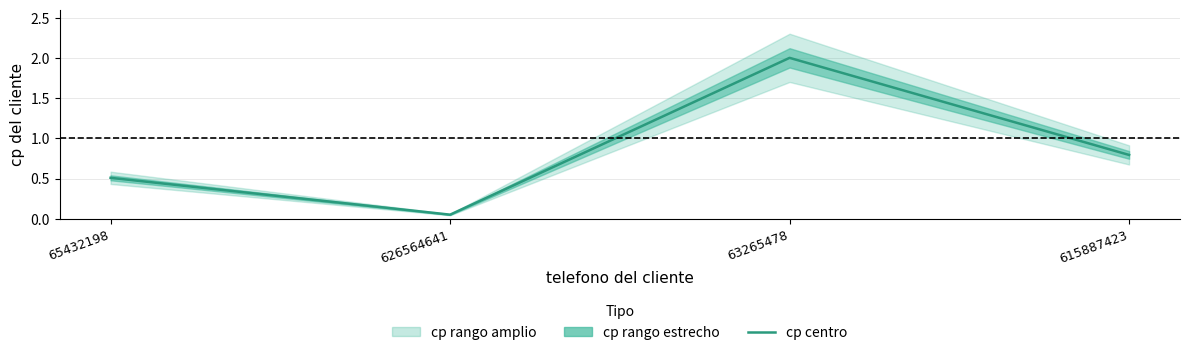

True or false: the data shows 0.8 at 615887423.

True